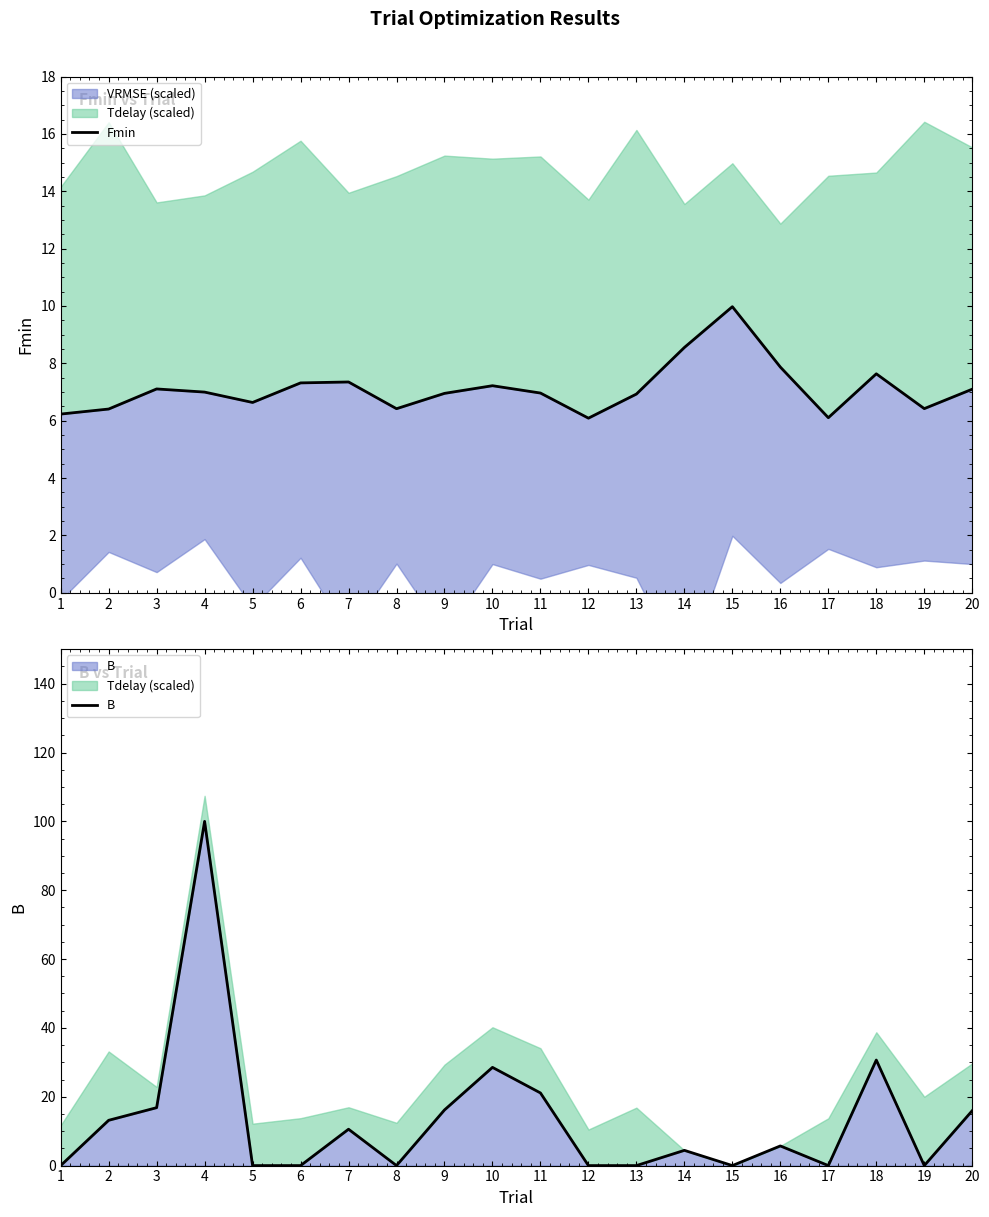

At which label is Fmin closest to 8?

16